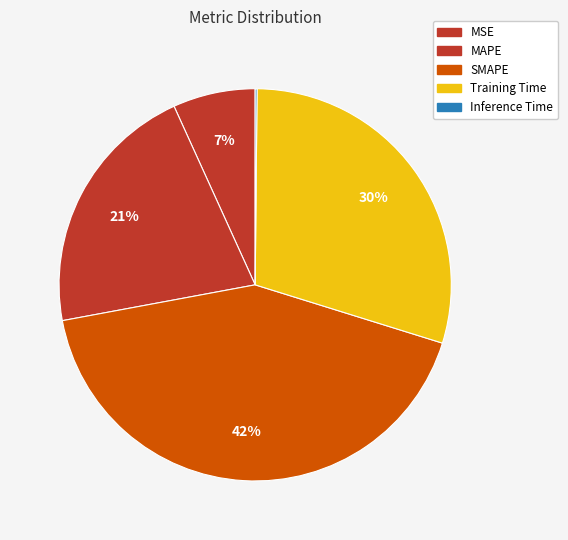

Is it true that Training Time is 30% of the pie?

True